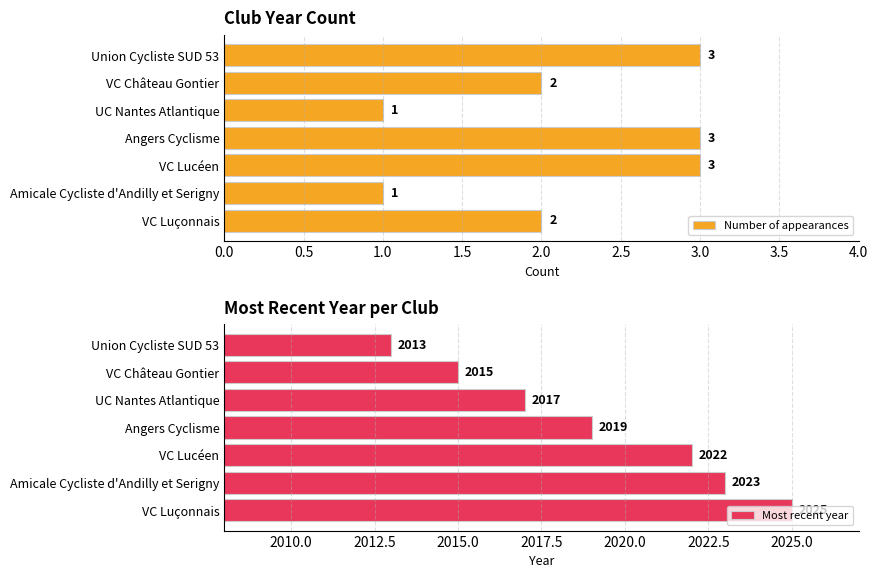

What is the greatest value displayed?

2025